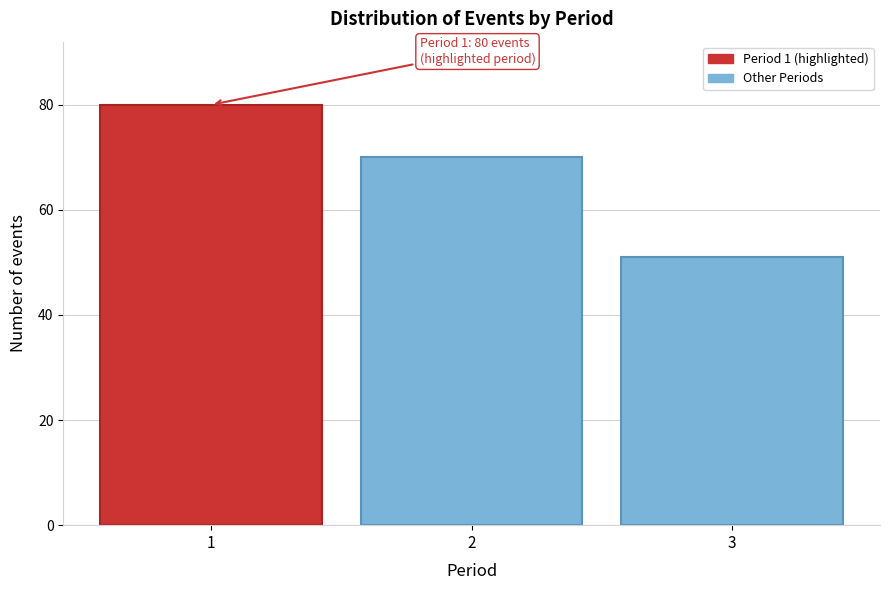

Reading right to left, list all the values displayed in this chart.

51	70	80